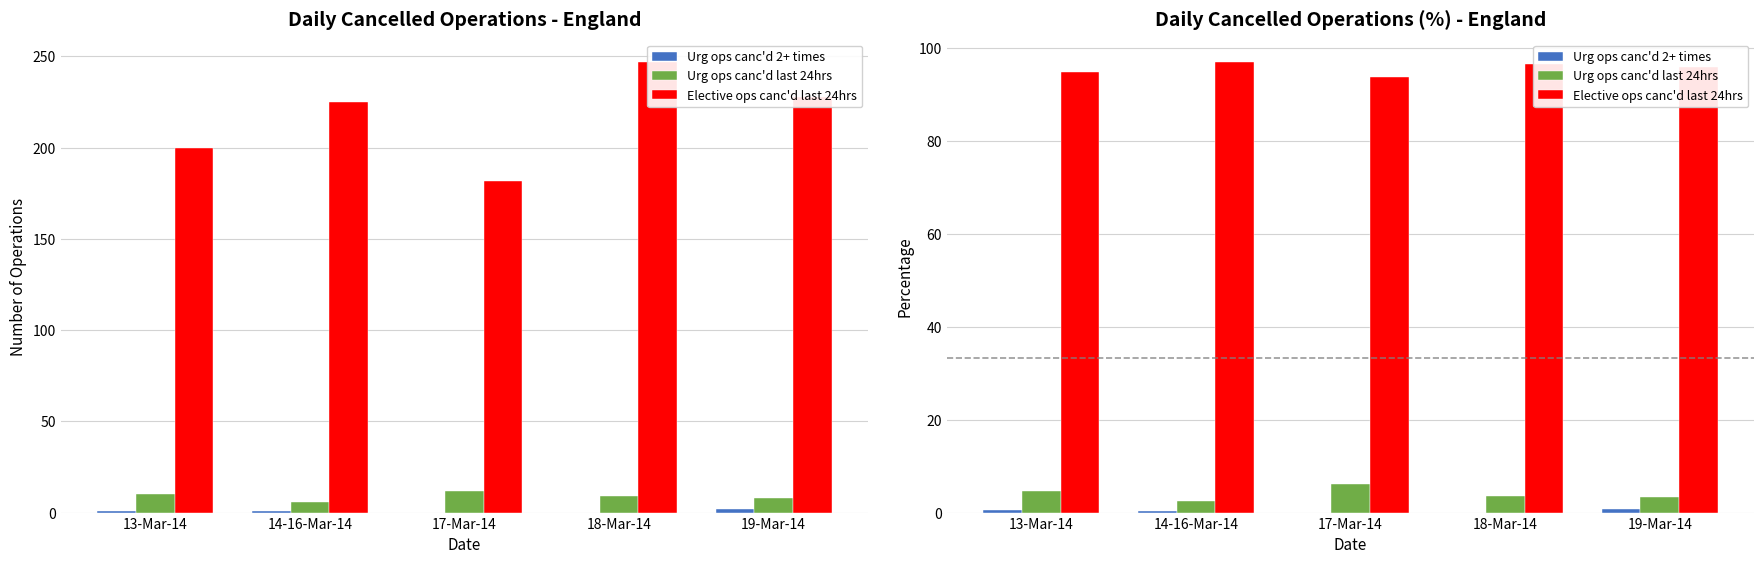

How many groups of bars are there?

5